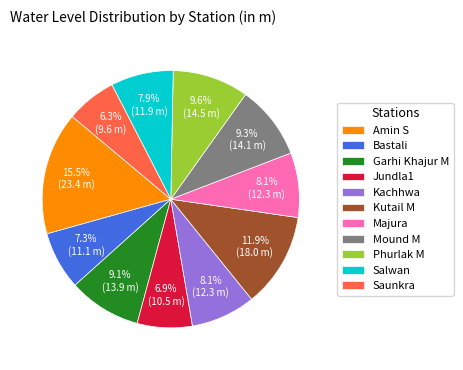

Which slice is the smallest?

Saunkra